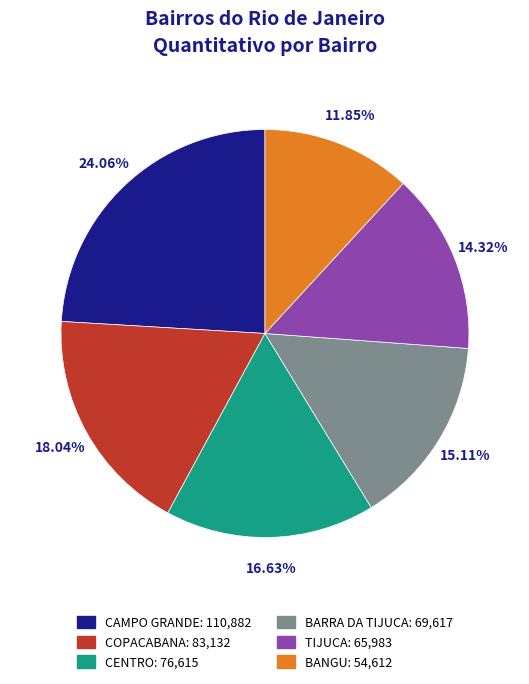

Rank the categories by value from lowest to highest.

BANGU, TIJUCA, BARRA DA TIJUCA, CENTRO, COPACABANA, CAMPO GRANDE